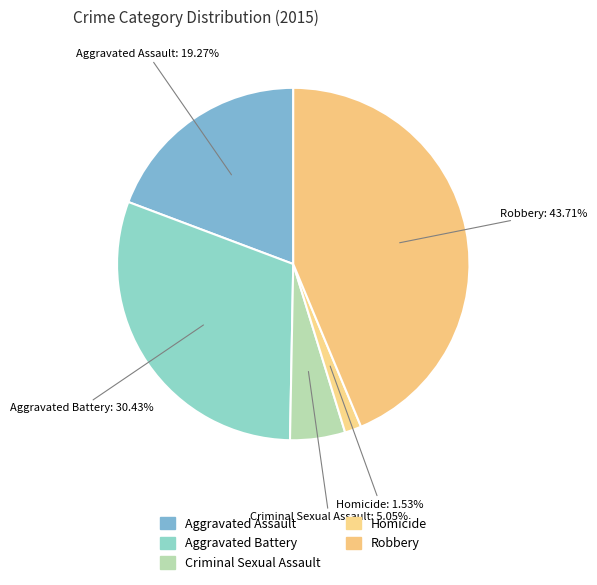

Does Criminal Sexual Assault represent more than half of the total?

No